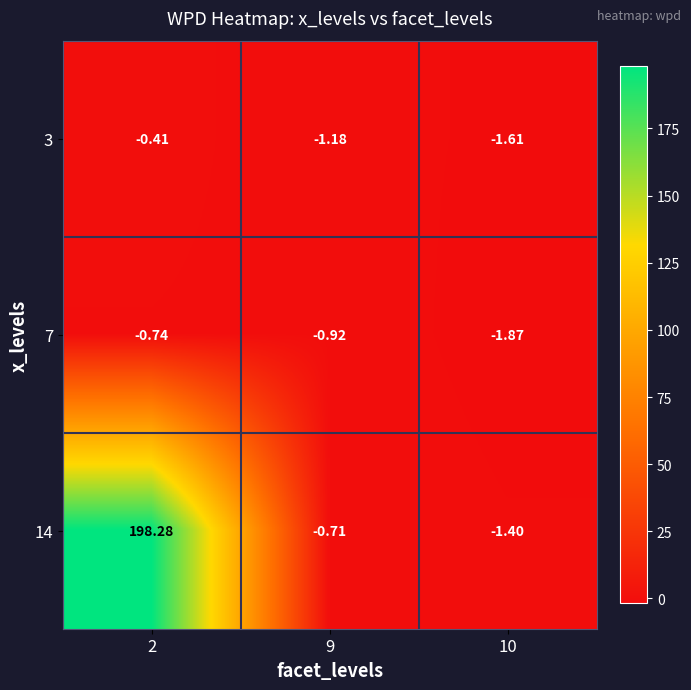

Reading right to left, what are all the values shown in this chart?

3: 10=-1.6	9=-1.2	2=-0.4
7: 10=-1.9	9=-0.9	2=-0.7
14: 10=-1.4	9=-0.7	2=198.3